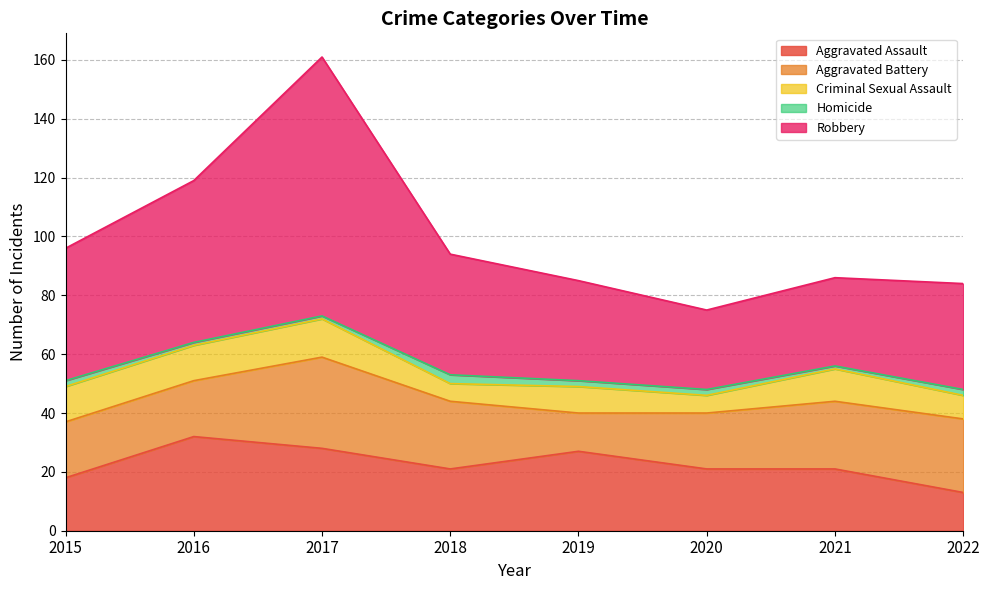

What is the sum of the Homicide values at 2016 and 2015?

3